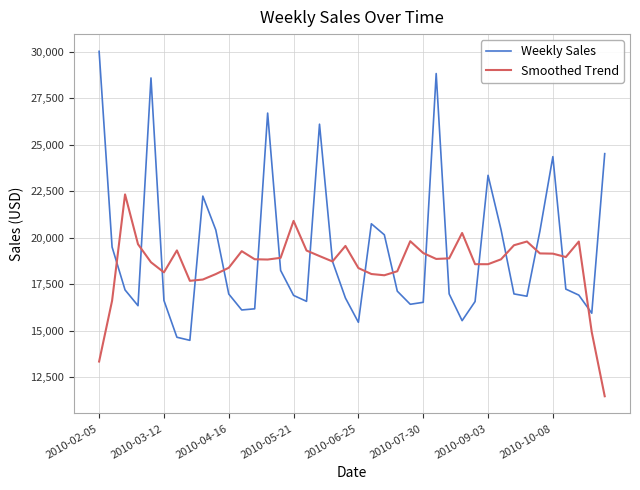

What is the smallest value displayed?

11475.3